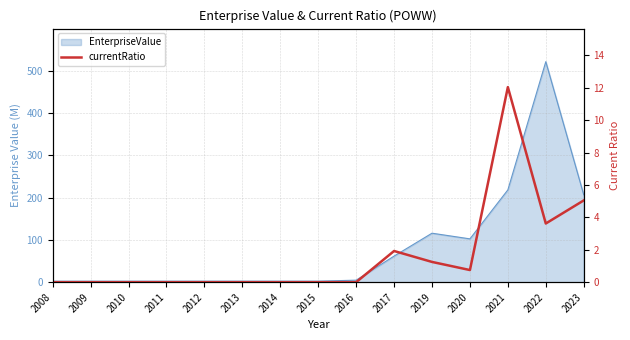

Which category has the lowest value across all series?

2008